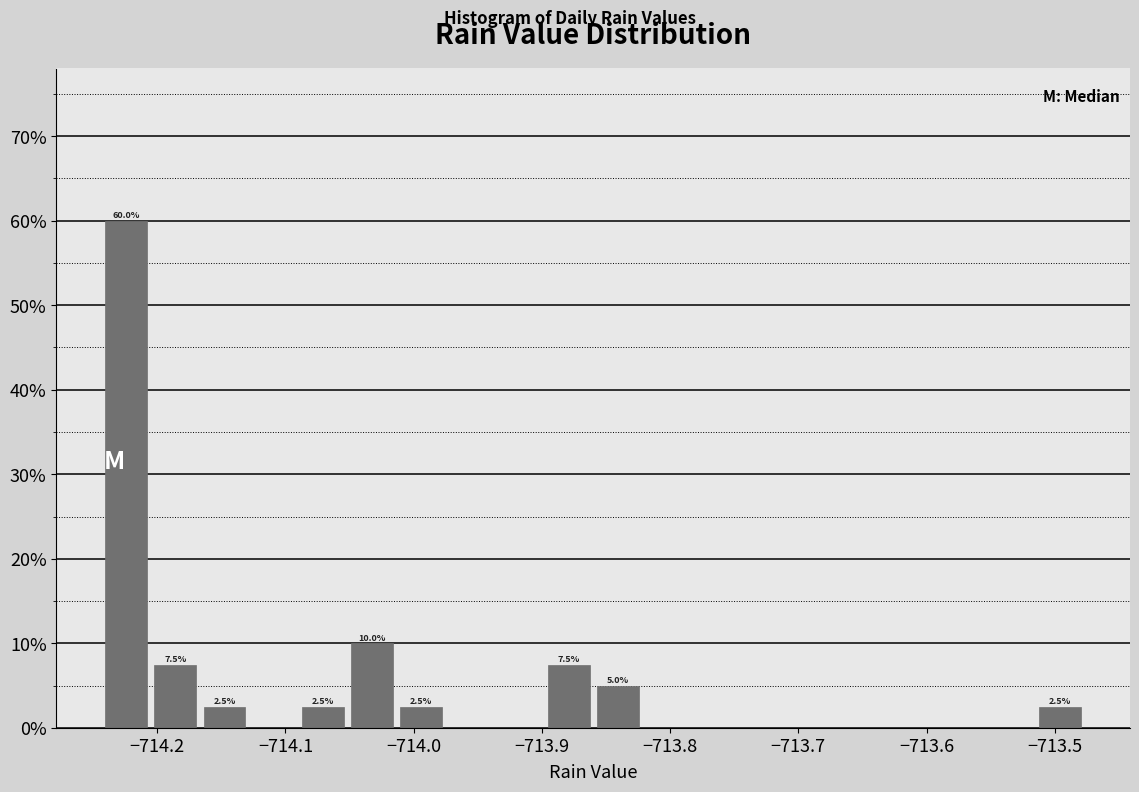

Around what value on the x-axis is the tallest bar? Give the approximate position of its centre, as read against the axis.

-714.22